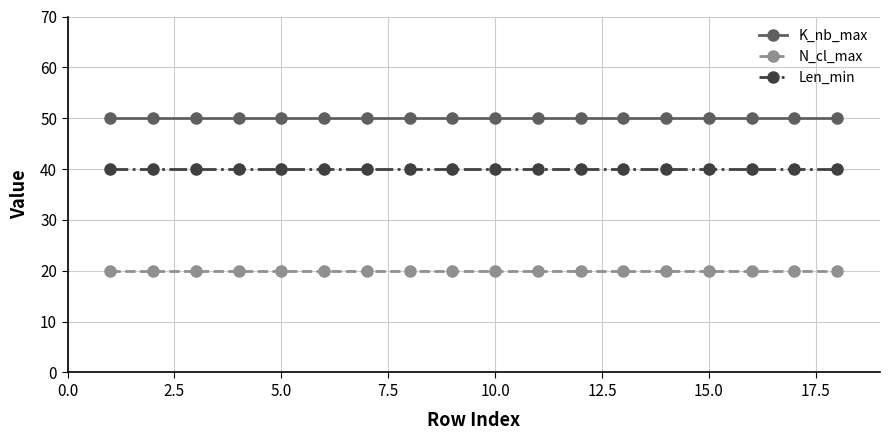

Does the chart display data point markers on the line(s)?

Yes